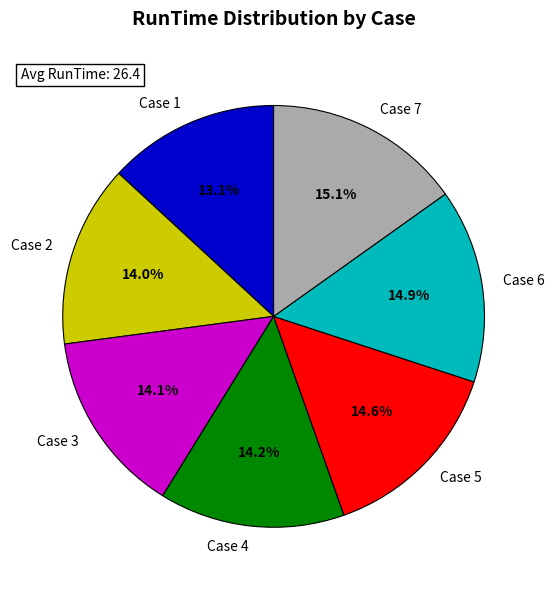

Is there a majority slice in this chart?

No